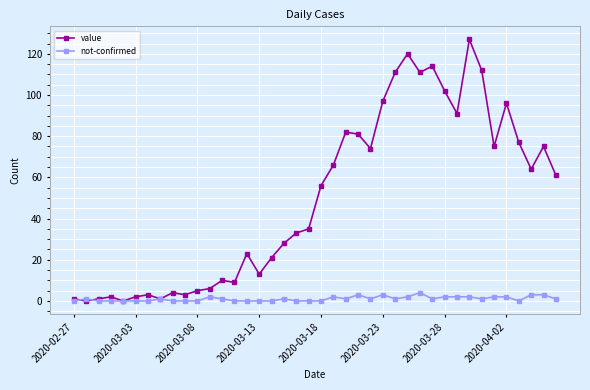

Does the chart display data point markers on the line(s)?

Yes